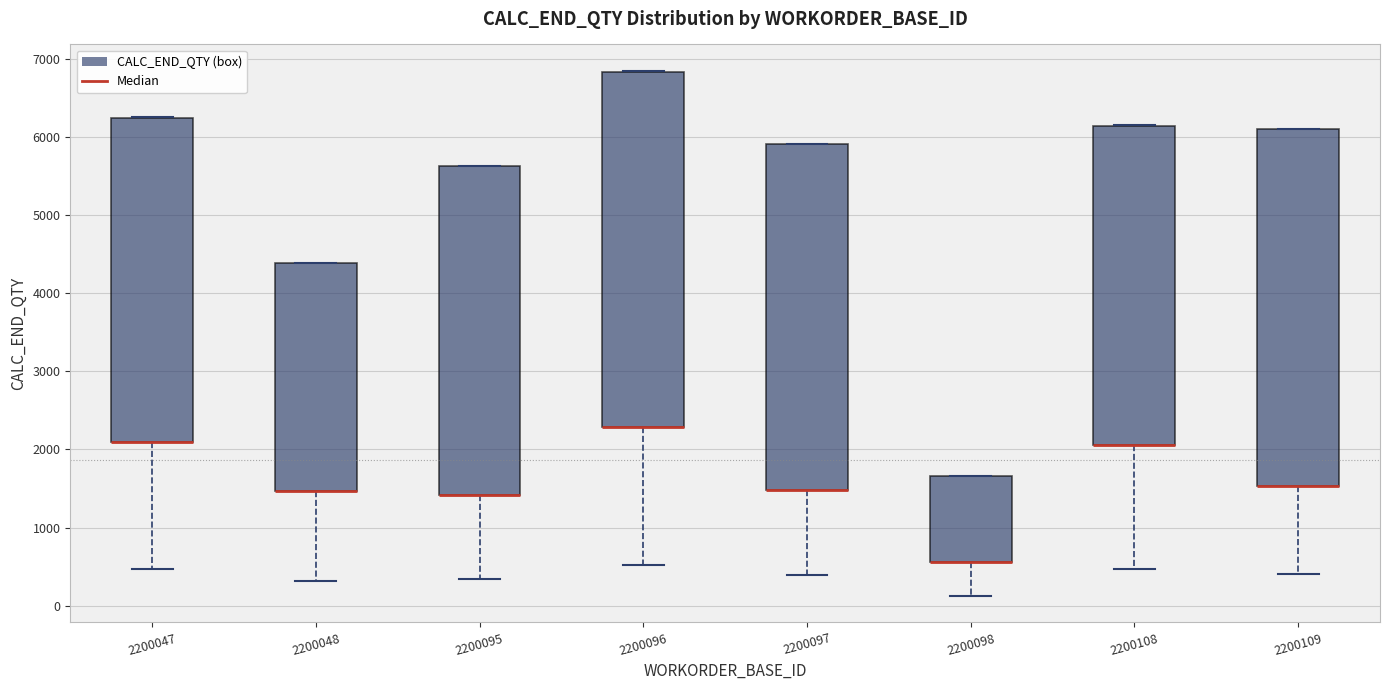

Reading left to right, read every box against the y-axis: the position of its median line, the range the box covers, and the ends of its whiskers. The values are not printed on the chart, so give them approximately, as read against the axis.

2200047: median 2100 (drawn on the box's lower edge), box 2100 to 6200, whiskers 500 to 6300
2200048: median 1500 (drawn on the box's lower edge), box 1500 to 4400, whiskers 300 to 4400
2200095: median 1400 (drawn on the box's lower edge), box 1400 to 5600, whiskers 300 to 5600
2200096: median 2300 (drawn on the box's lower edge), box 2300 to 6800, whiskers 500 to 6800
2200097: median 1500 (drawn on the box's lower edge), box 1500 to 5900, whiskers 400 to 5900
2200098: median 600 (drawn on the box's lower edge), box 600 to 1700, whiskers 100 to 1700
2200108: median 2100 (drawn on the box's lower edge), box 2100 to 6100, whiskers 500 to 6200
2200109: median 1500 (drawn on the box's lower edge), box 1500 to 6100, whiskers 400 to 6100